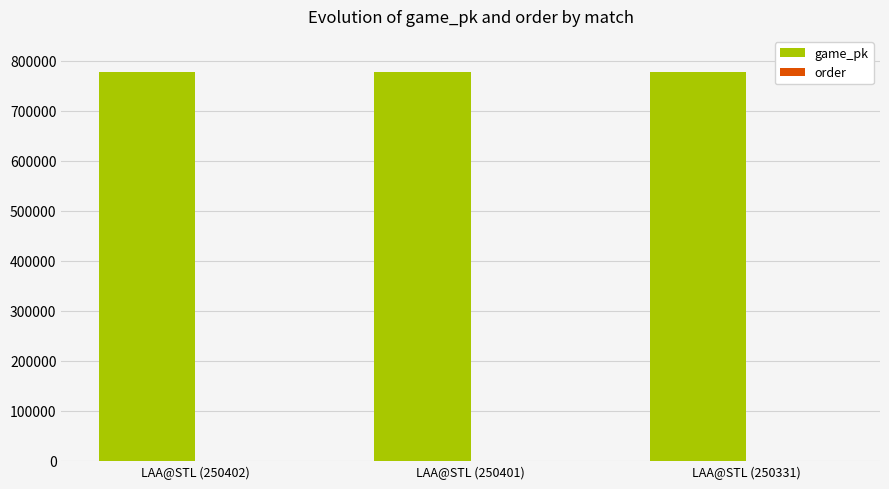

What is the sum of the game_pk values at LAA@STL (250401) and LAA@STL (250331)?

1556998